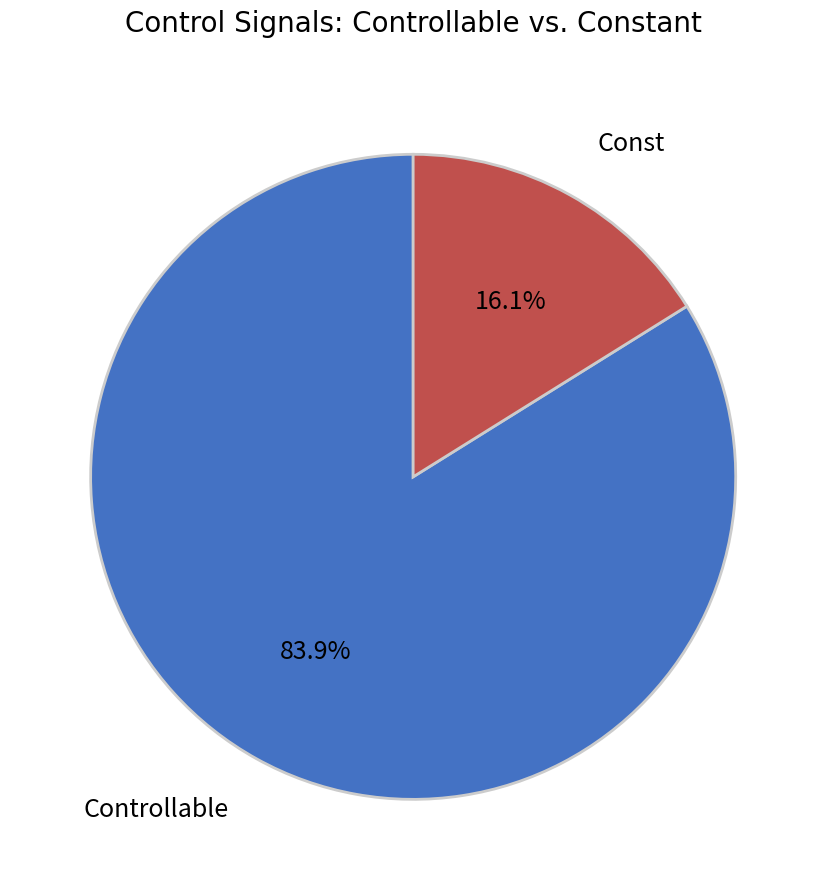

Which category has the smallest portion of the pie?

Const